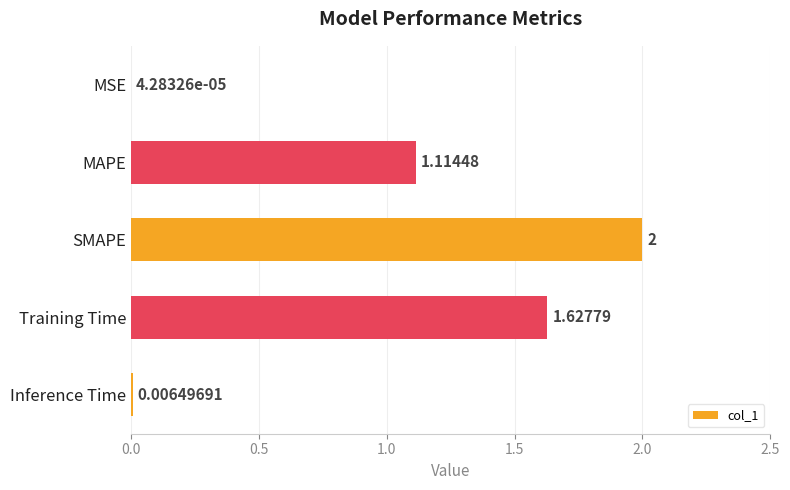

At which category does the chart reach its peak across all series?

SMAPE